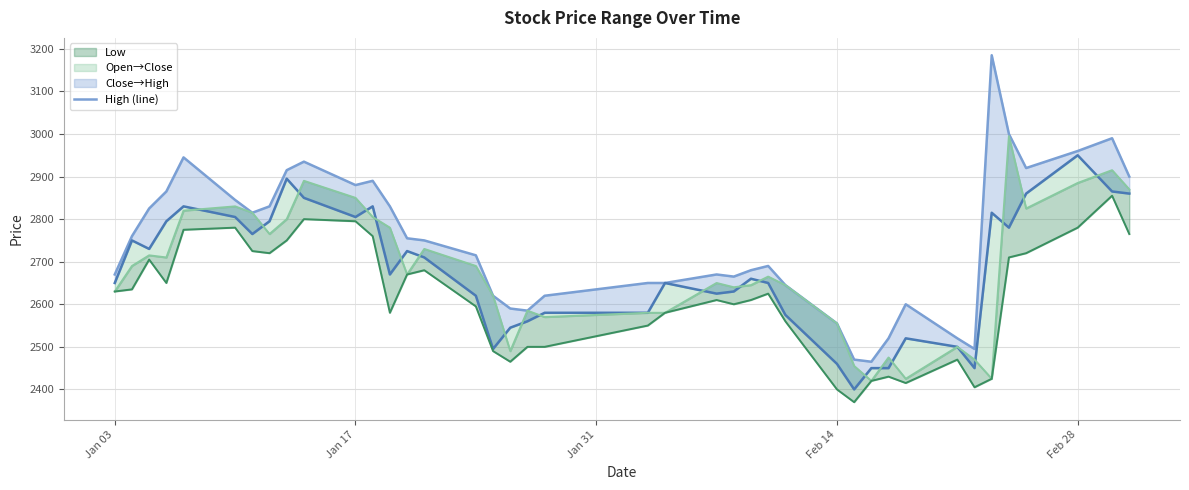

How many values in the High (line) series are below 2750?

20